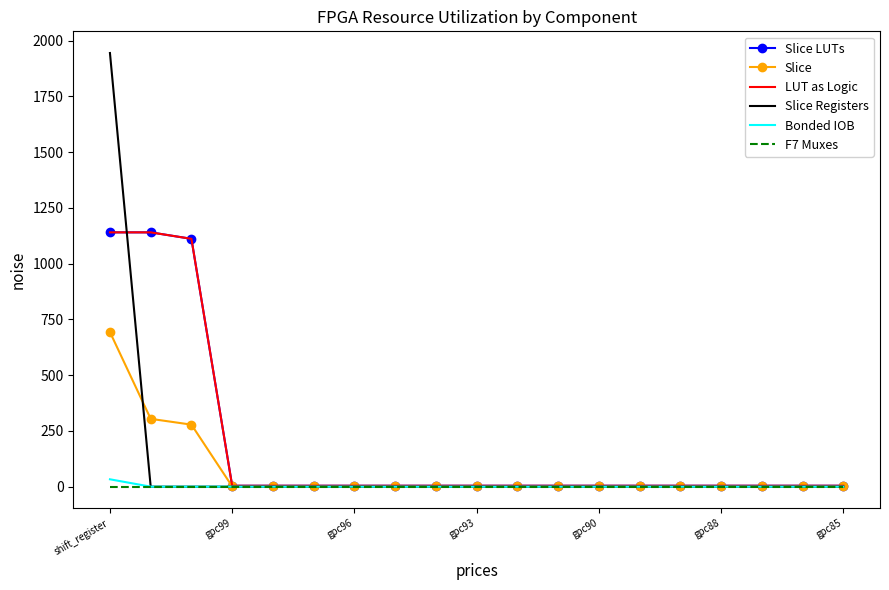

List the labels in order of Bonded IOB value, largest first.

shift_register, gpc99, gpc96, gpc93, gpc90, gpc88, gpc85, 7, 8, 9, 10, 11, 12, 13, 14, 15, 16, 17, 18